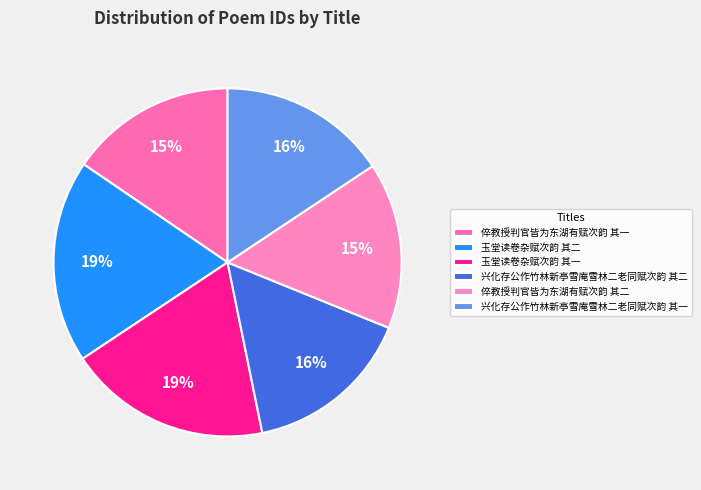

What is the change in value from 玉堂读卷杂赋次韵 其一 to 兴化存公作竹林新亭雪庵雪林二老同赋次韵 其一?

-207645